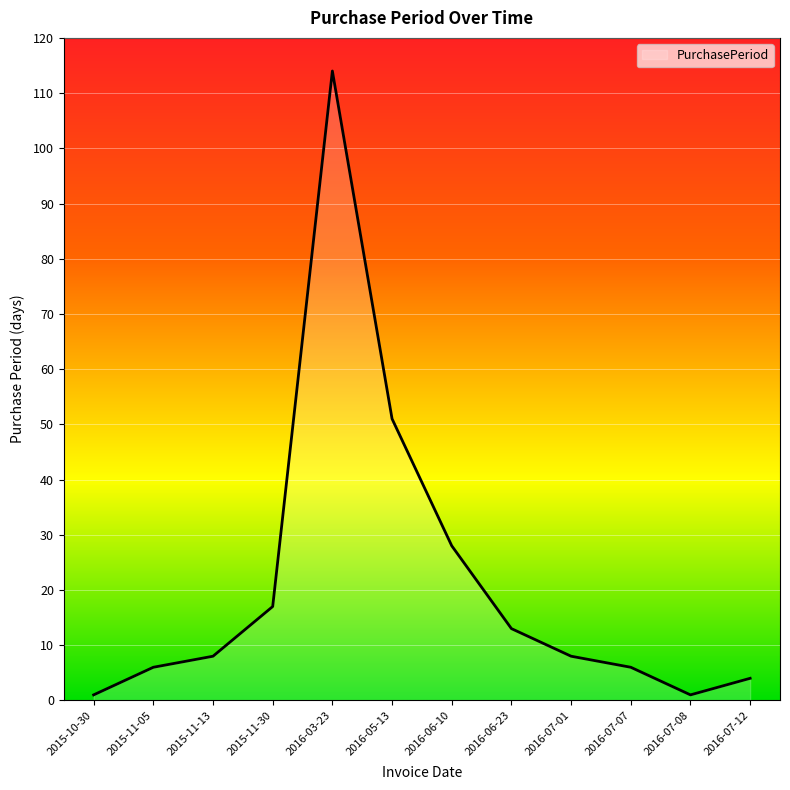

At which category does the data reach its first local valley?

2016-07-08